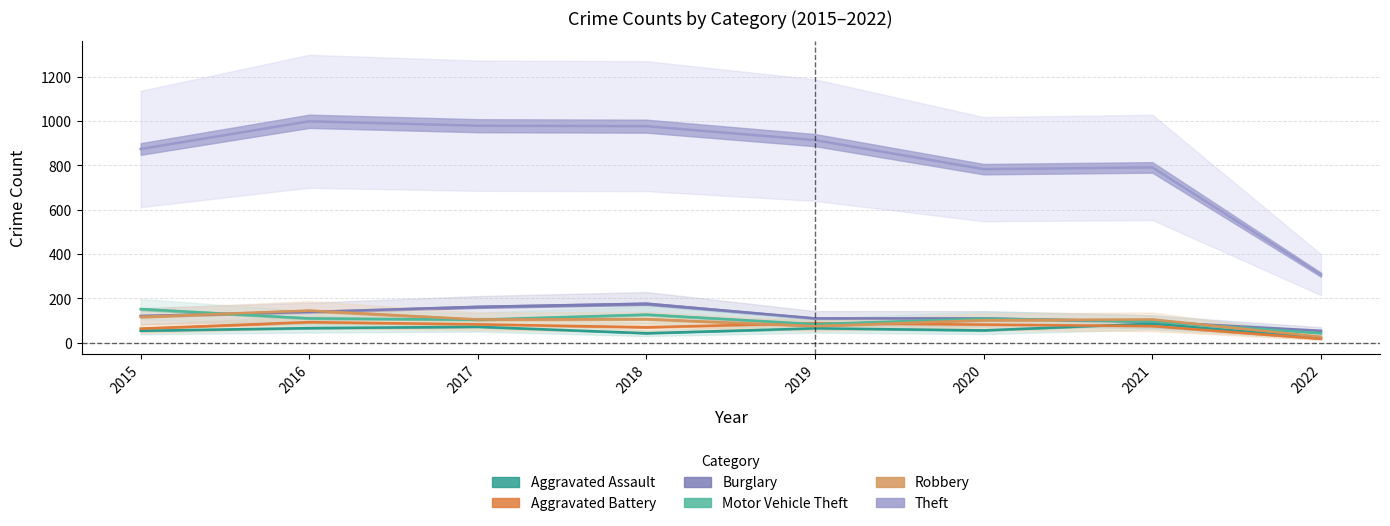

True or false: Aggravated Battery and Theft cross at least once.

False